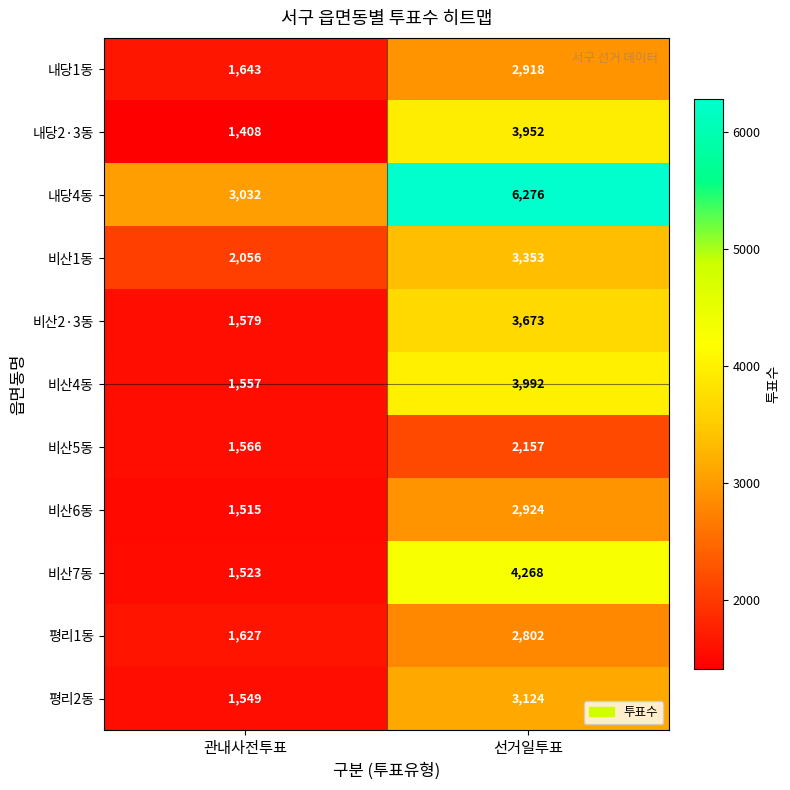

What is the approximate value of 비산7동 at 관내사전투표, to the nearest 100?

1500